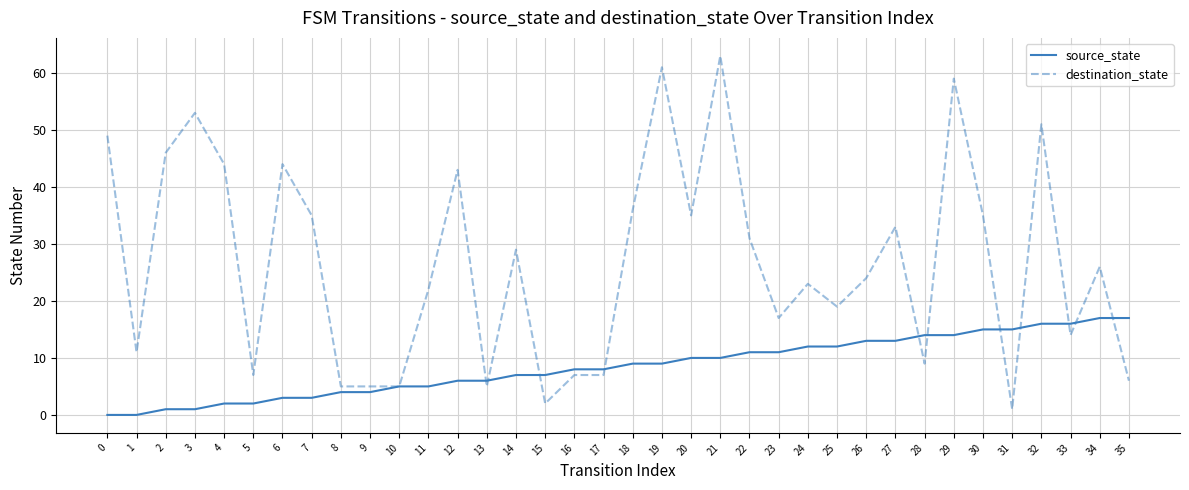

Which series has the widest spread of values?

destination_state